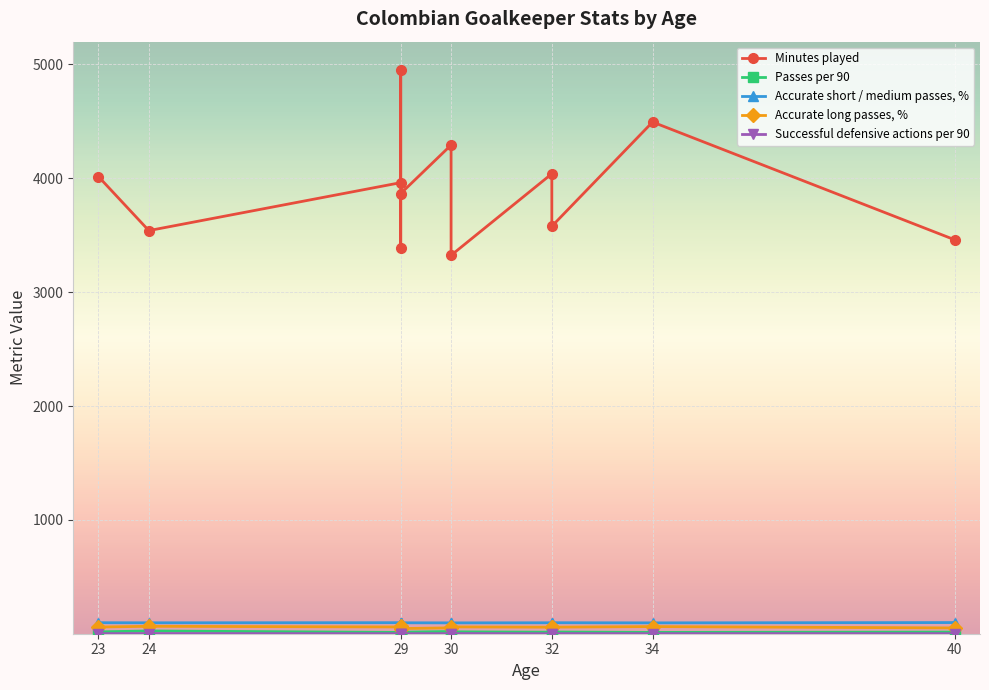

In Passes per 90, how many points are lower than both neighbors (excluding endpoints)?

4